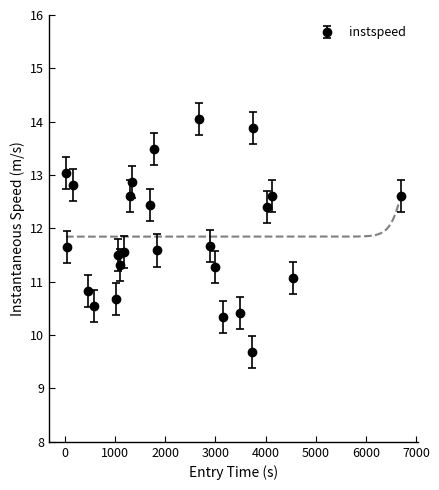

What is the difference between the second highest and second lowest values?

3.6